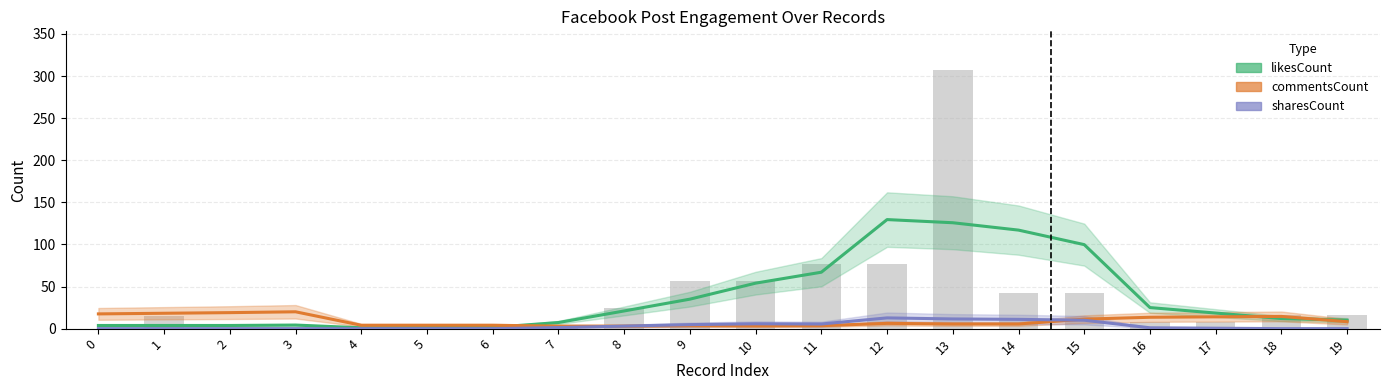

How many distinct data groups are displayed?

3